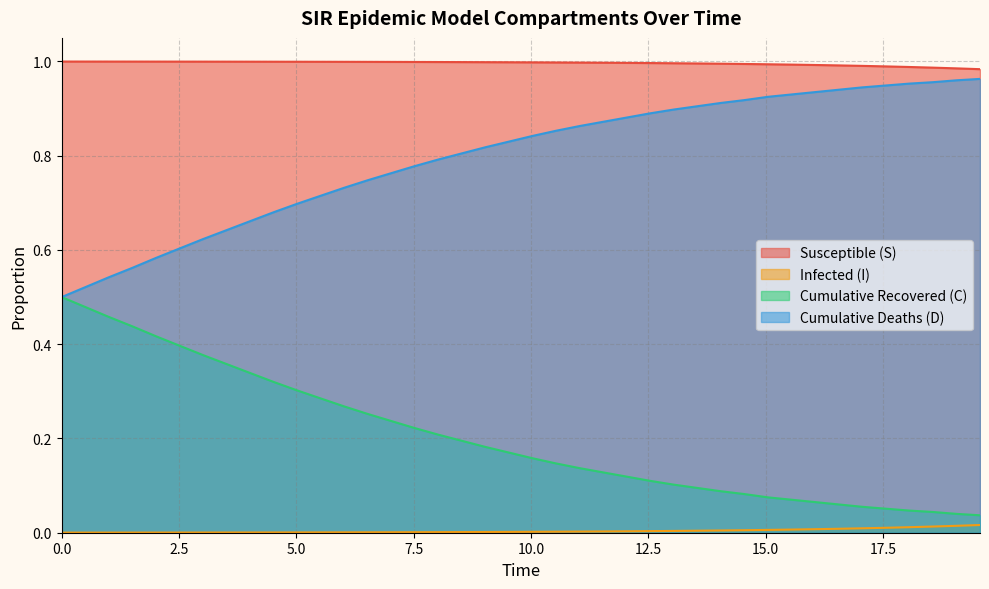

How many categories are shown in the chart?

40